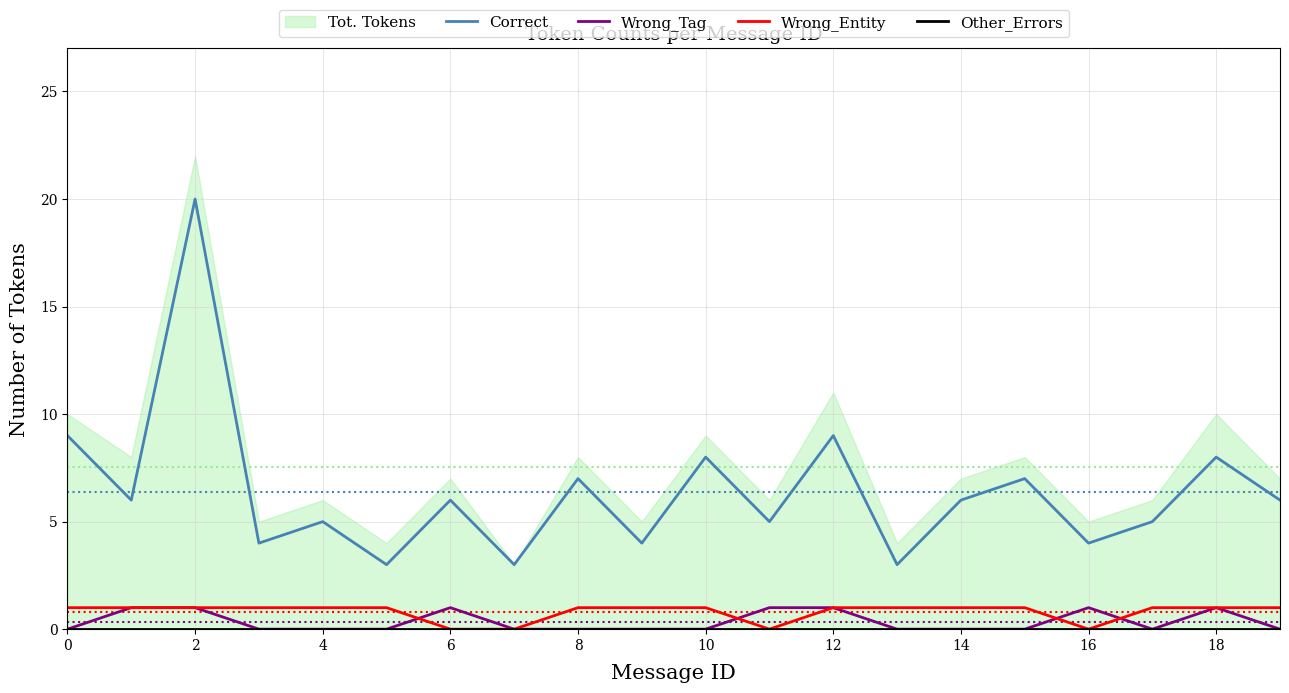

What is the spread (max minus min) of values at 15?

7